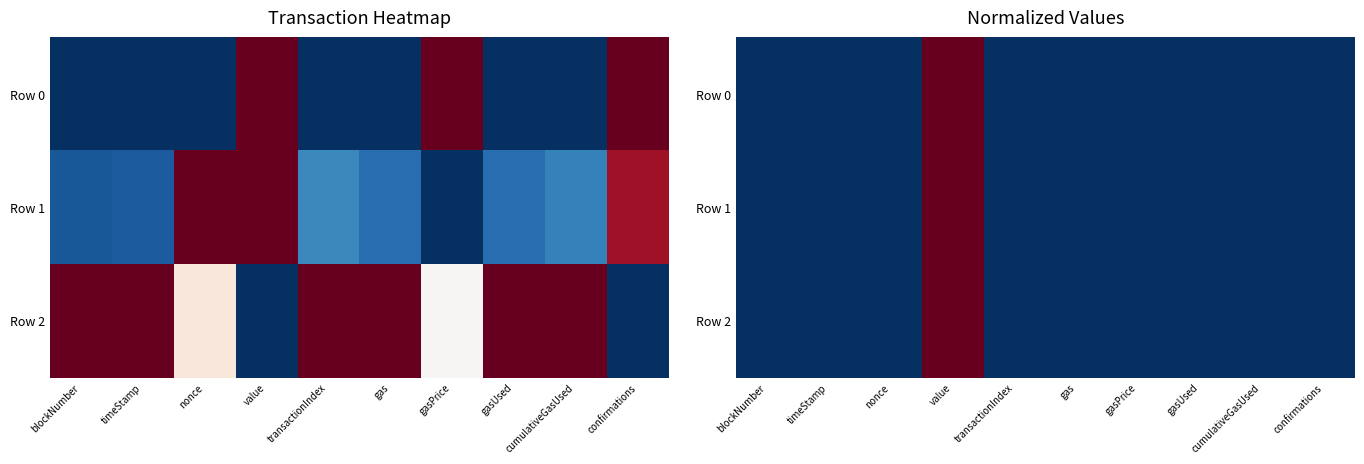

What is the maximum value shown in the chart?

1.0